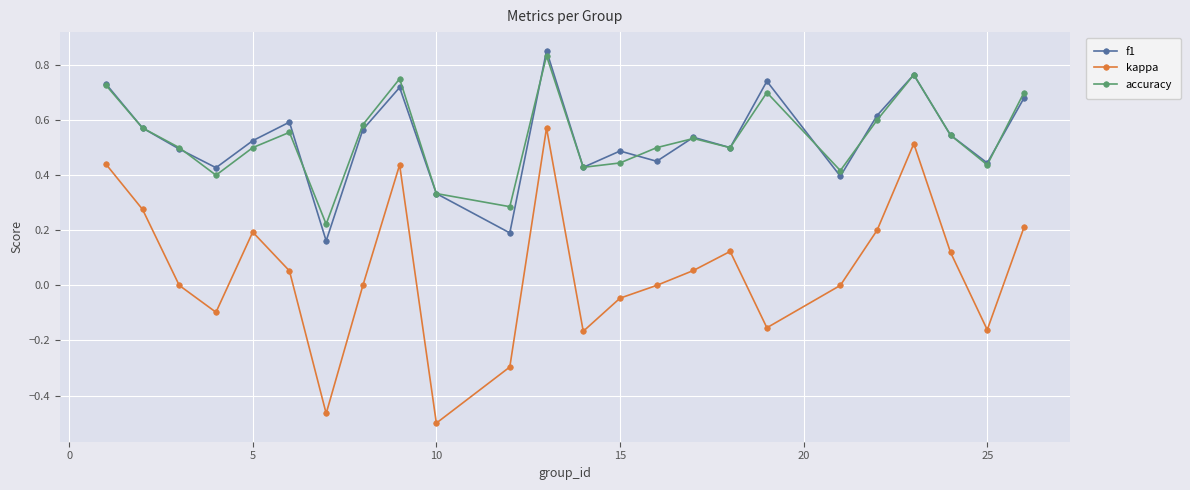

True or false: accuracy and kappa intersect in this chart.

False